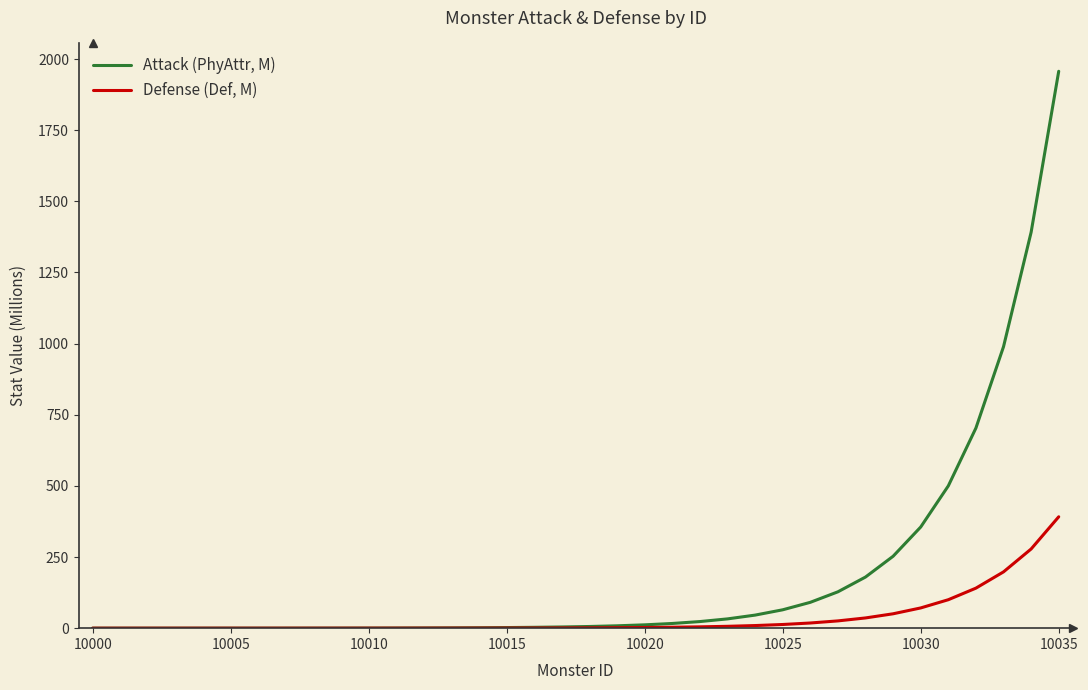

How many series are shown in this chart?

2